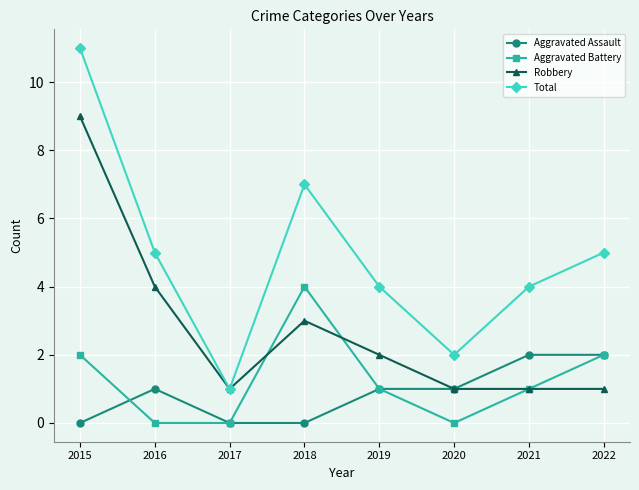

At which label does Robbery first exceed 2?

2015